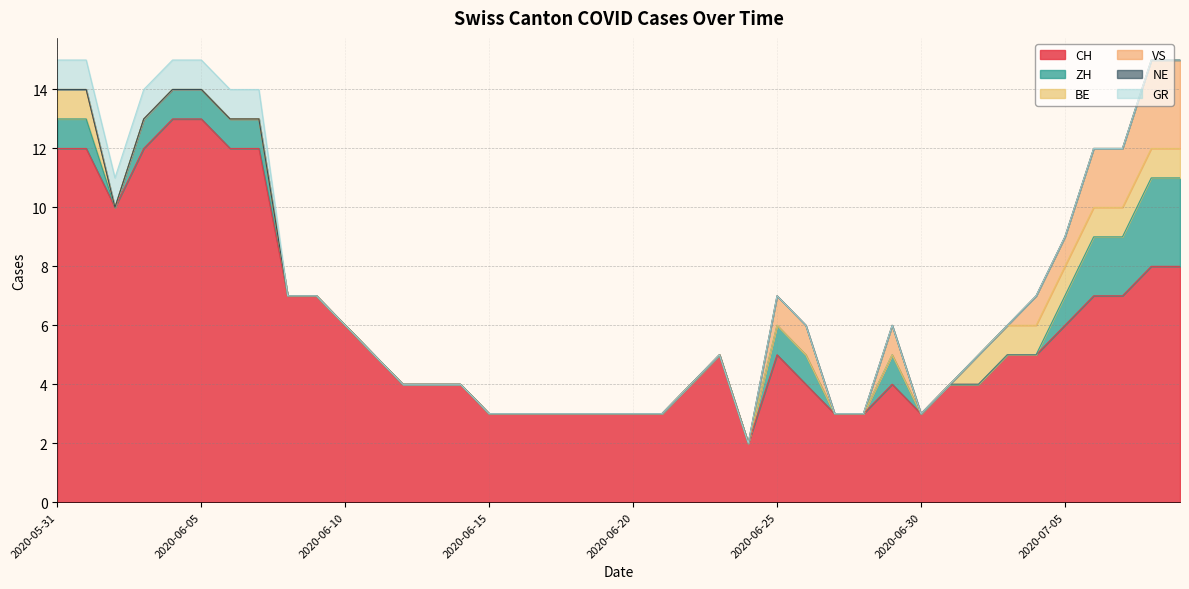

What is the difference between the maximum and minimum values in the VS series?

3